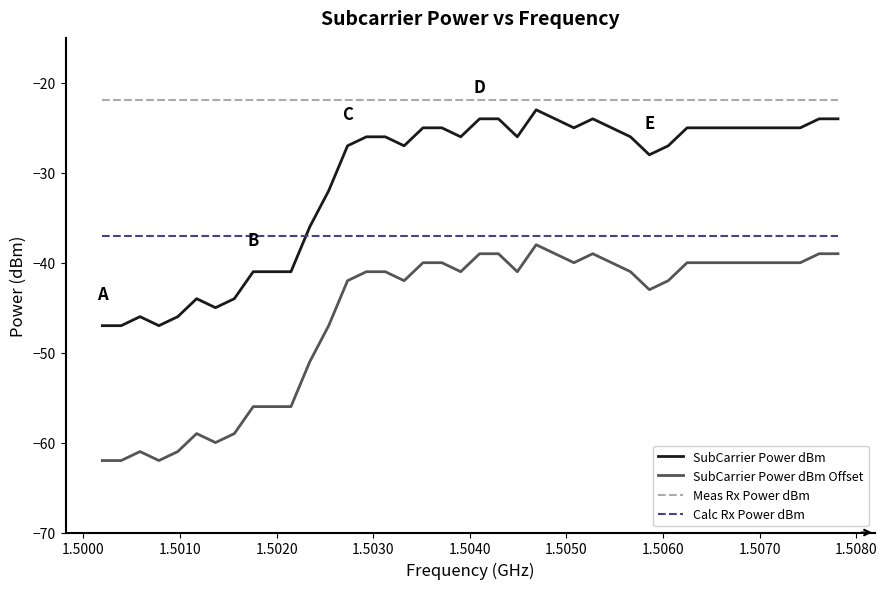

True or false: Meas Rx Power dBm and SubCarrier Power dBm Offset intersect in this chart.

False